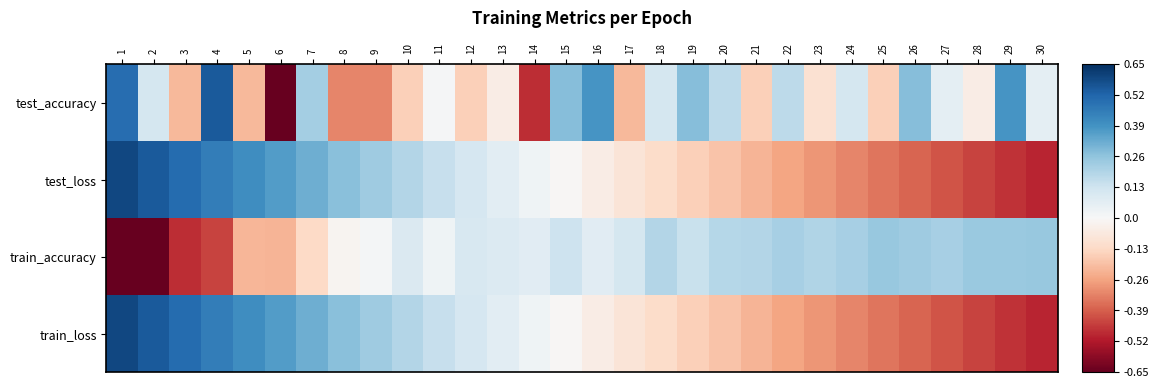

At how many categories does at least one series exceed 0?

30